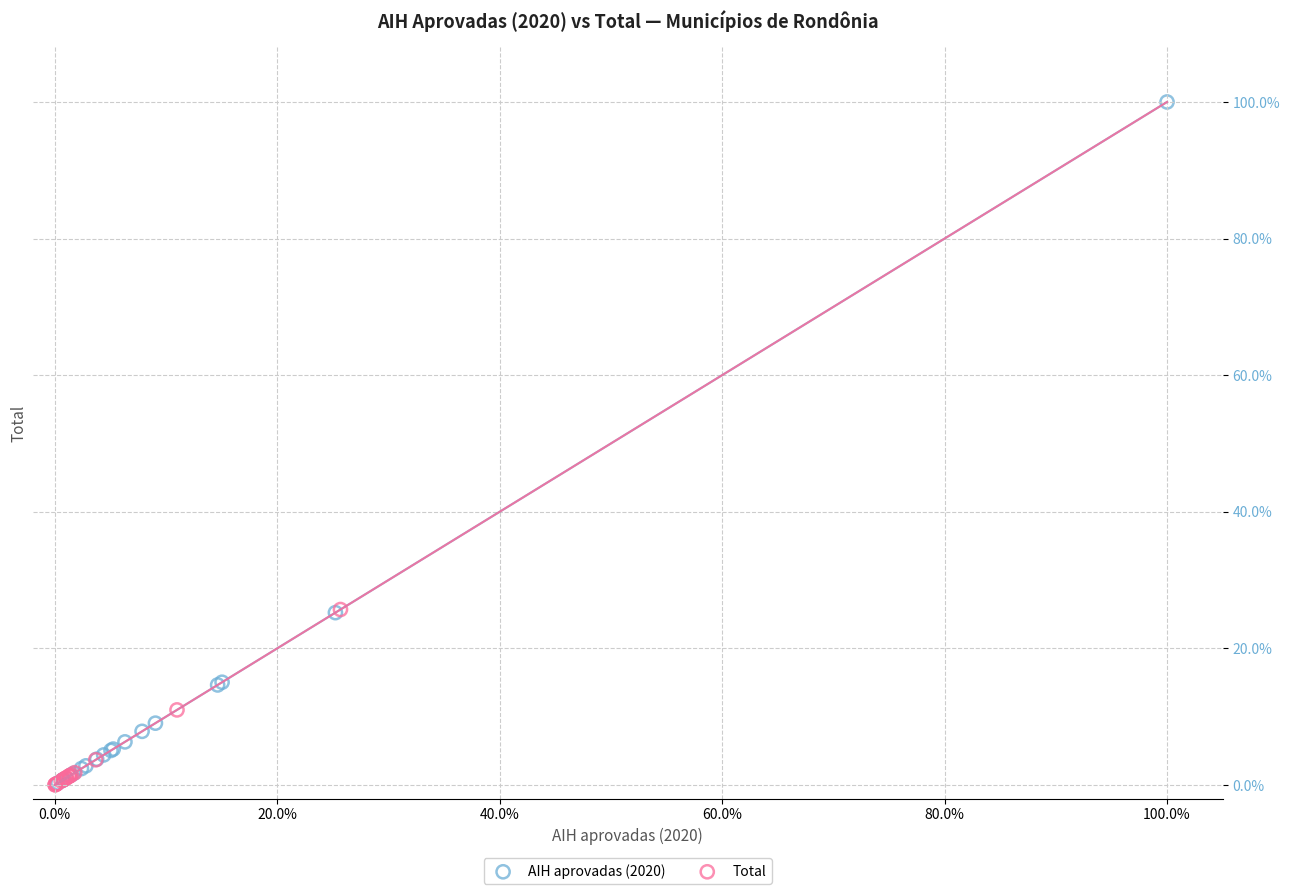

What are all the series names shown in the legend?

AIH aprovadas (2020), Total